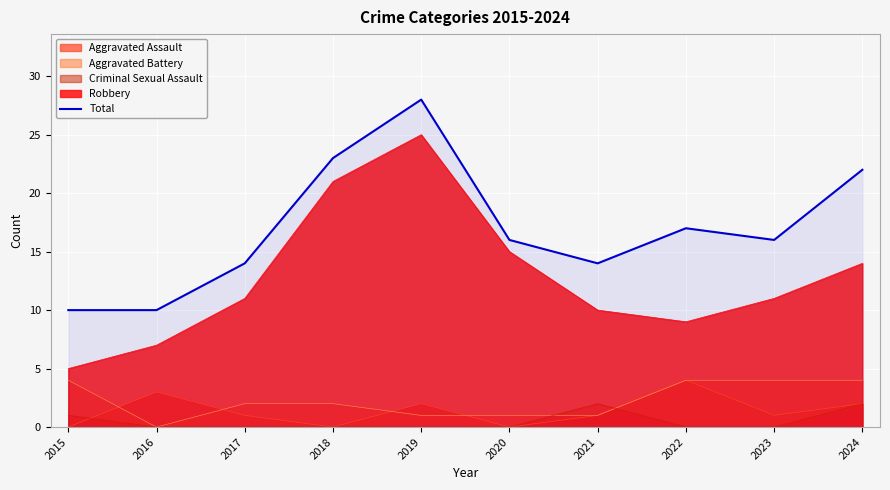

Reading left to right, extract all data points from this chart.

10	10	14	23	28	16	14	17	16	22